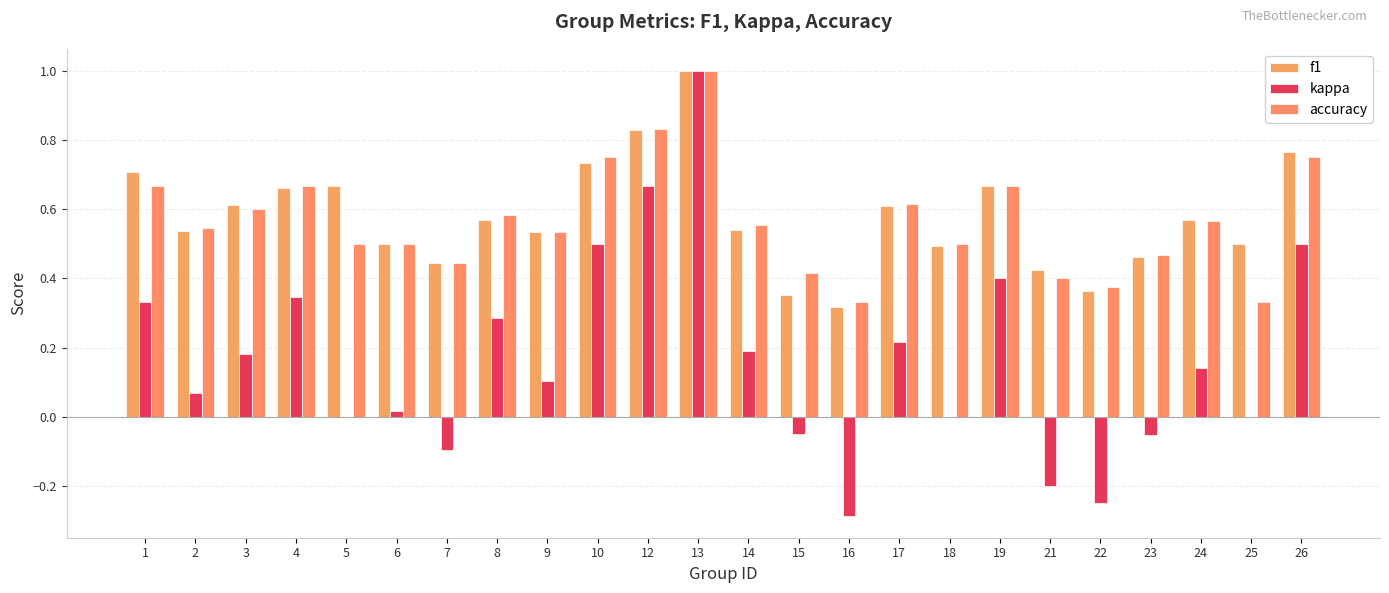

Are the bars horizontal?

No